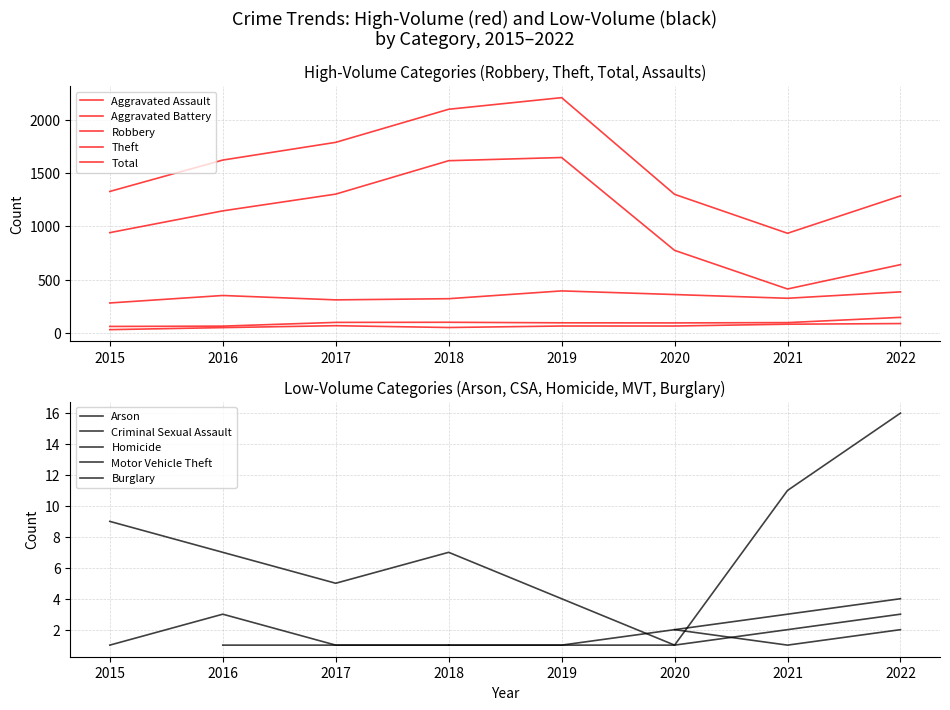

Reading left to right, extract all data points from this chart.

Aggravated Assault: 31	50	68	51	65	65	82	88
Aggravated Battery: 61	64	99	100	95	94	97	146
Robbery: 281	351	310	321	394	360	325	385
Theft: 940	1144	1301	1614	1644	774	412	640
Total: 1326	1620	1786	2096	2205	1299	934	1284